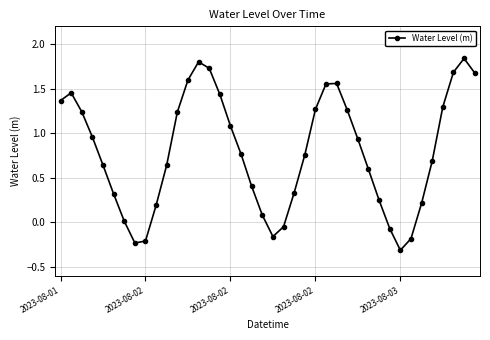

What is the smallest value displayed?

-0.3